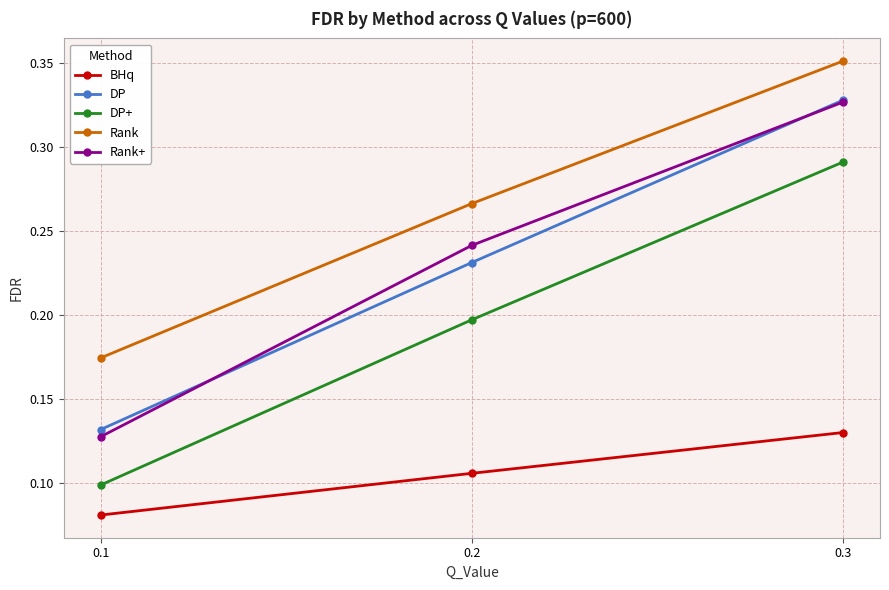

Rank the series at 0.2 from highest to lowest value.

Rank, Rank+, DP, DP+, BHq